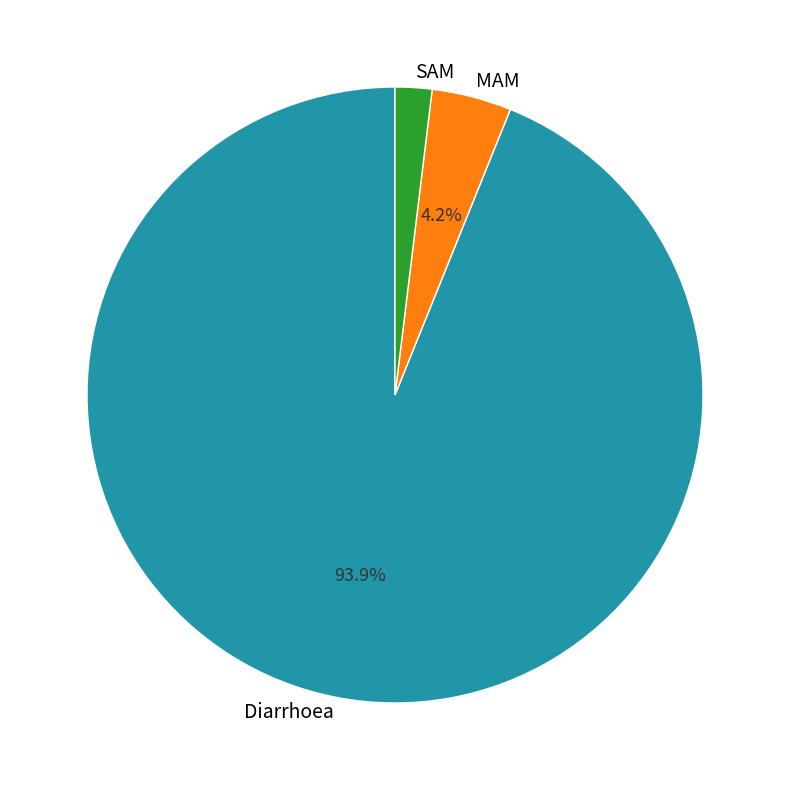

To the nearest percent, what portion does MAM represent?

4%